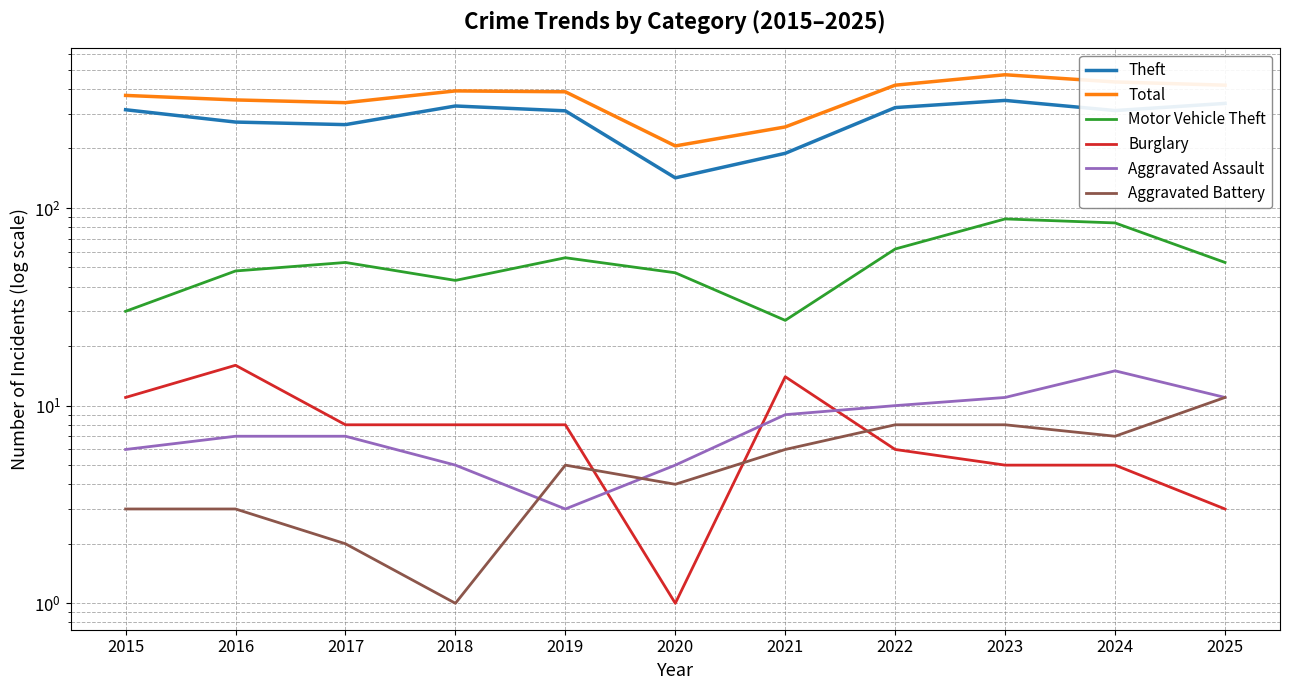

Between 2020 and 2024, which series saw the biggest shift?

Total